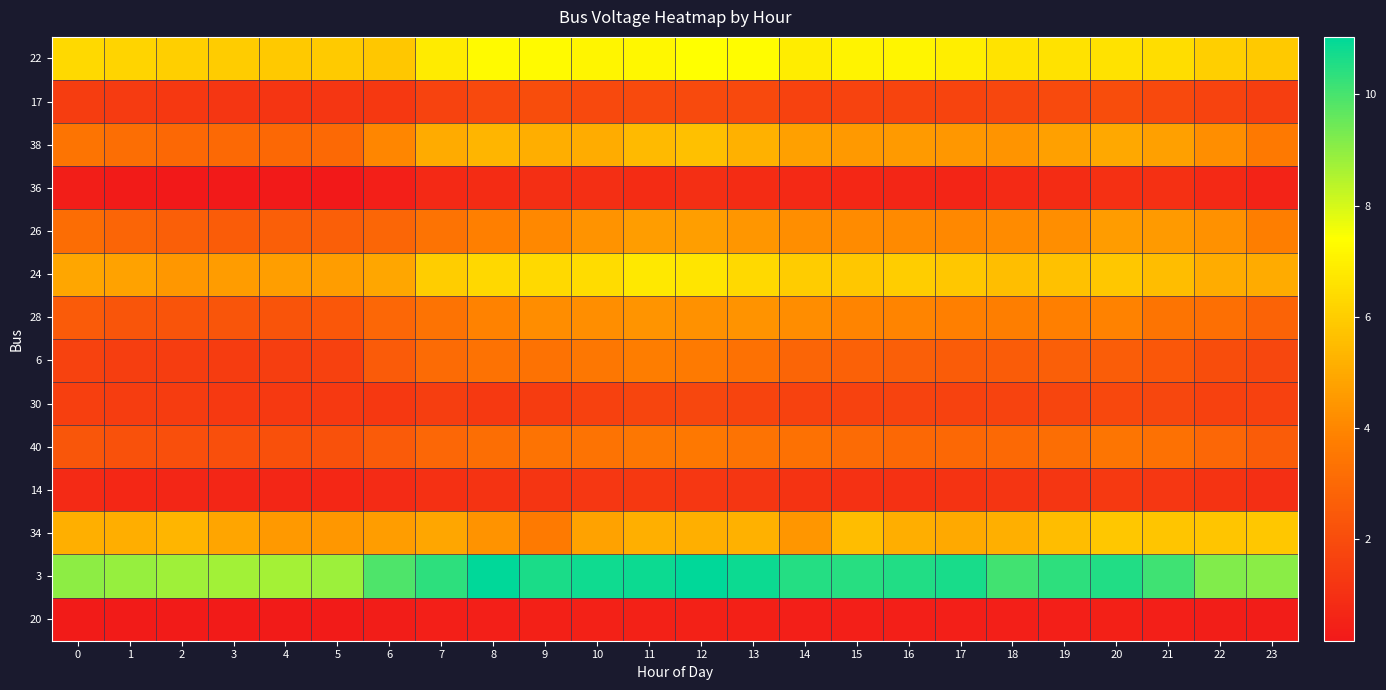

Which has a higher value, 23 or 13?

13